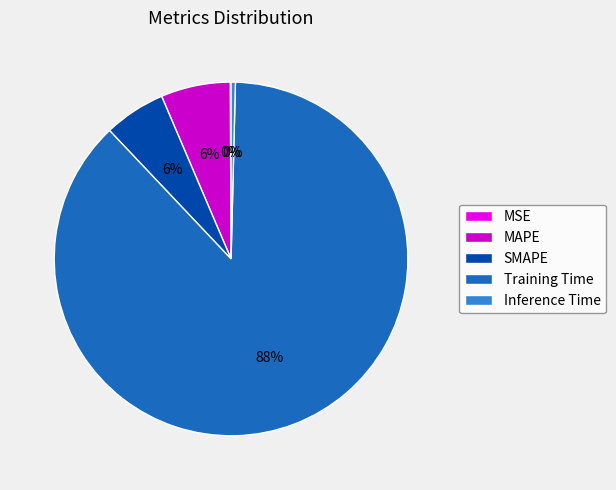

How many slices are in this pie chart?

5